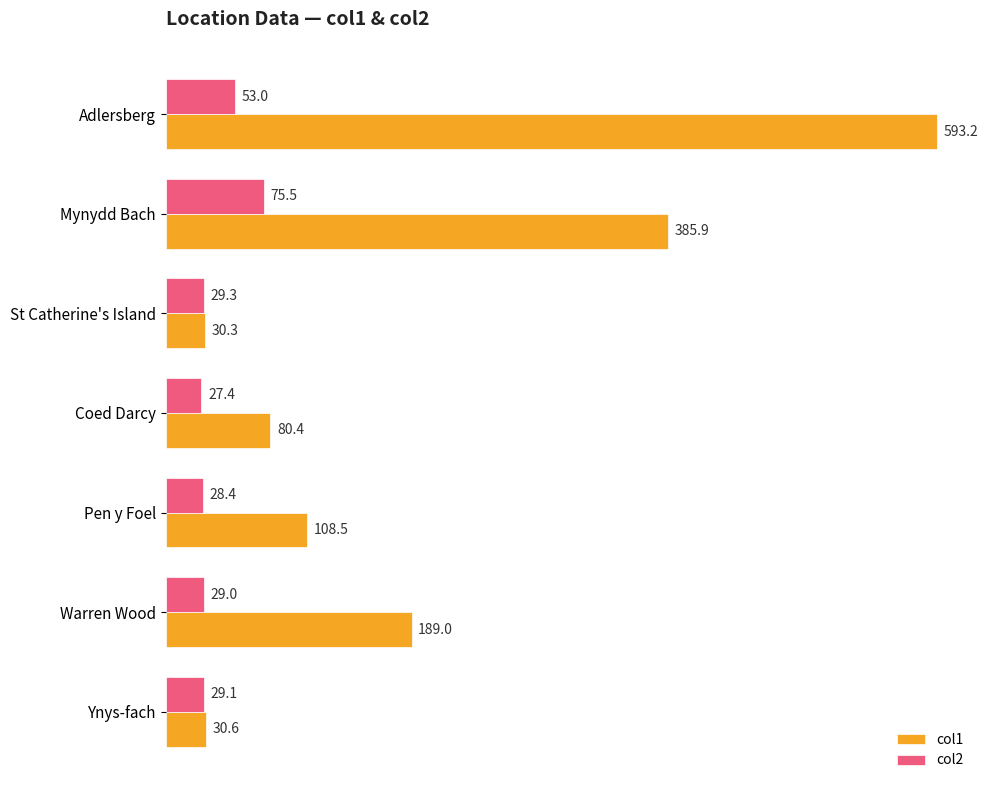

What are all the series names shown in the legend?

col1, col2